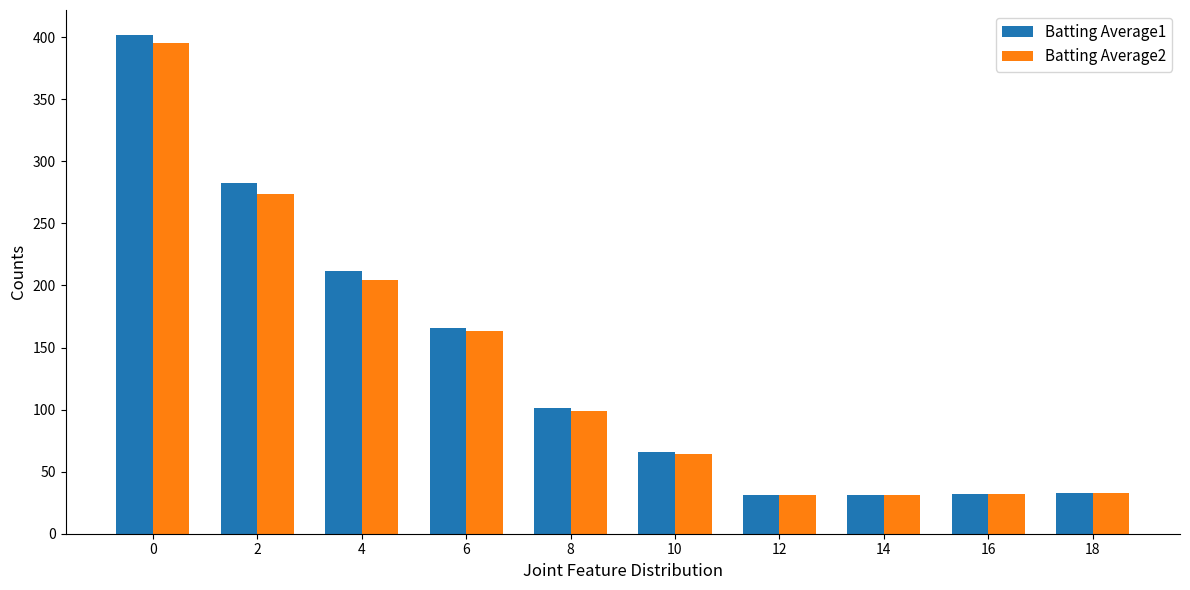

The Batting Average1 series shows 31.3 at 14. True or false?

True